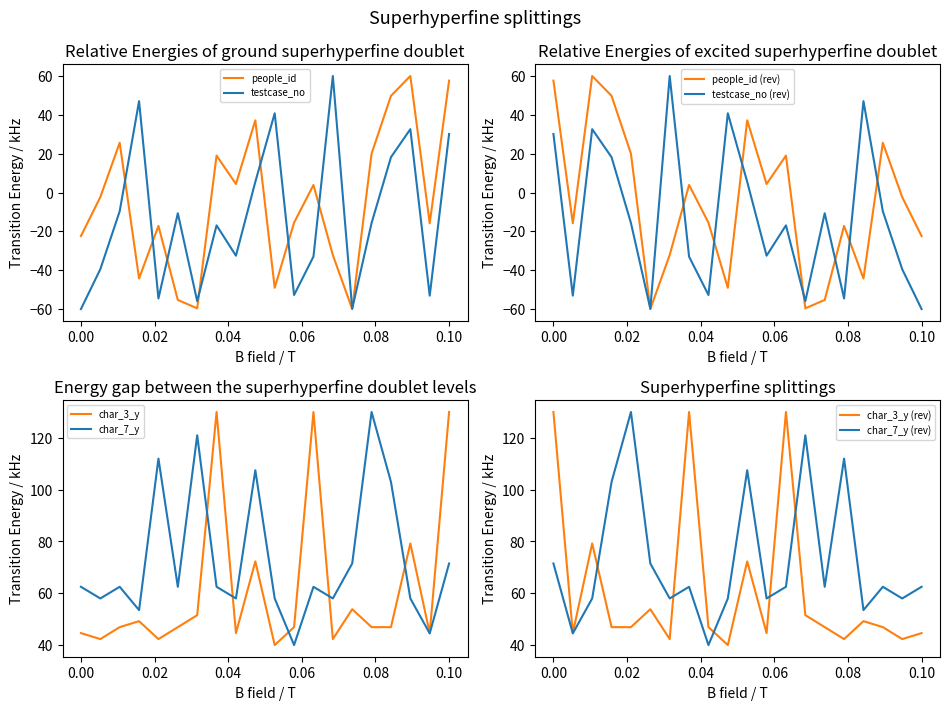

How many values in people_id are above zero?

9